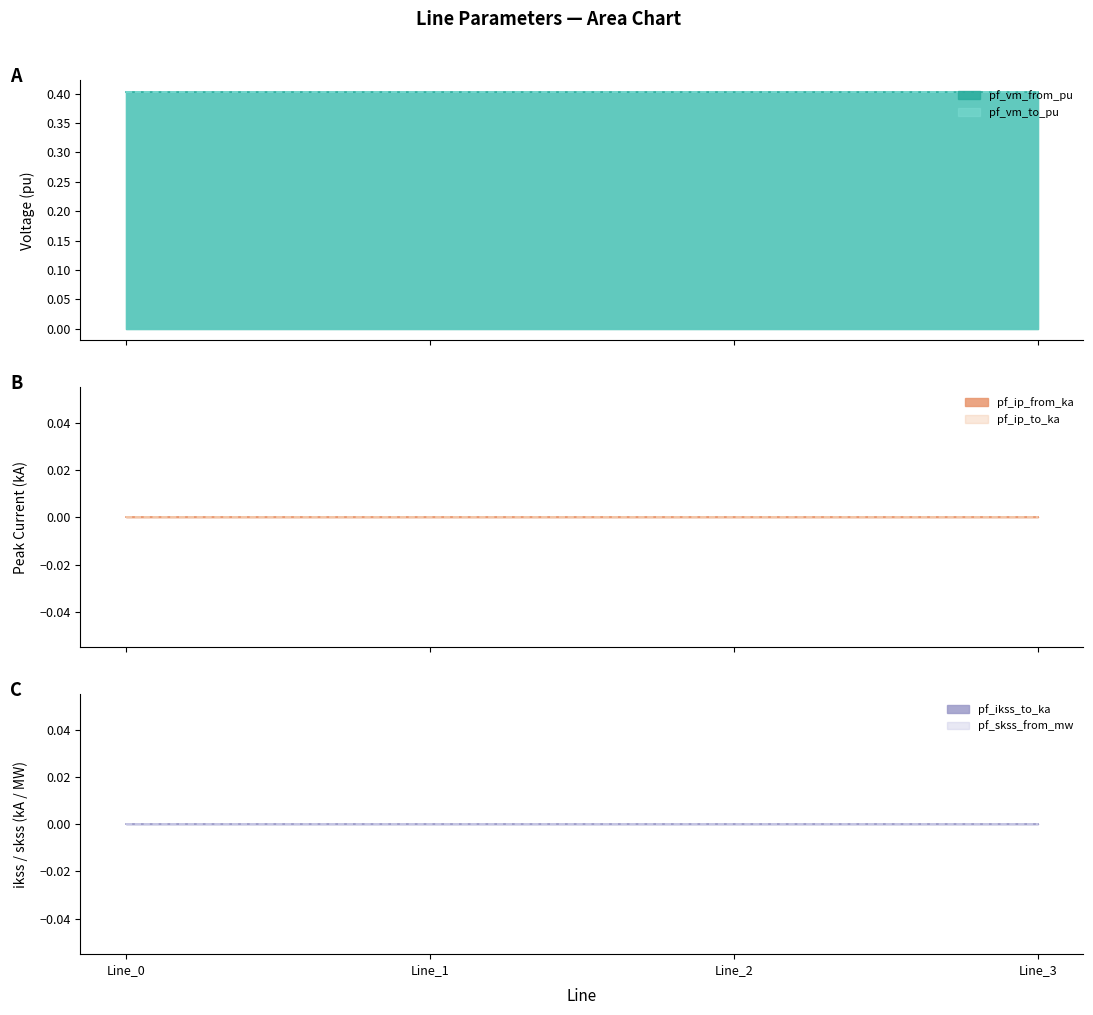

At which label is pf_ip_from_ka closest to 0?

Line_0